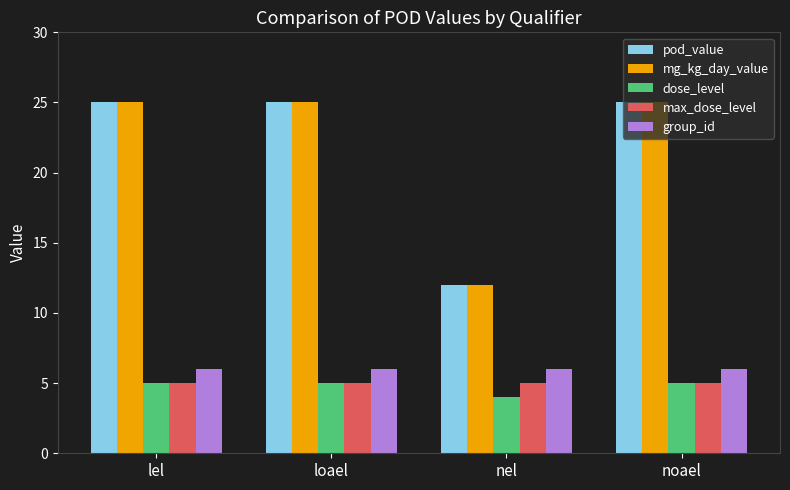

What is the difference between the highest and lowest values at lel?

20